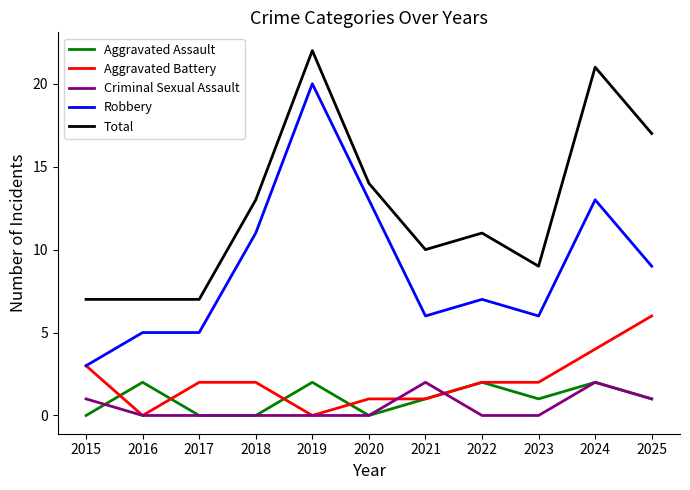

The value of Robbery at 2024 is 13. True or false?

True